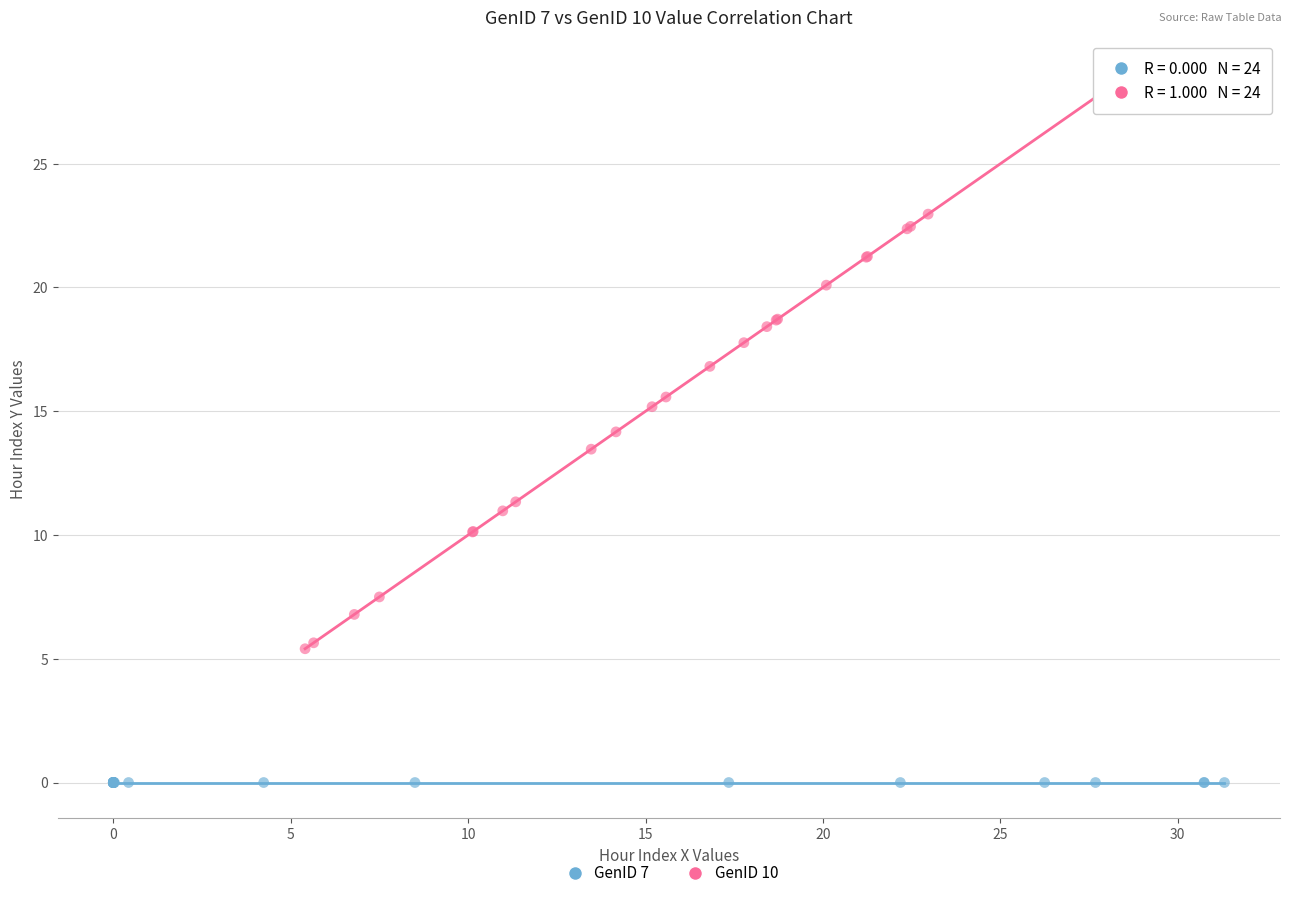

Which series reaches the maximum Y coordinate?

GenID 10